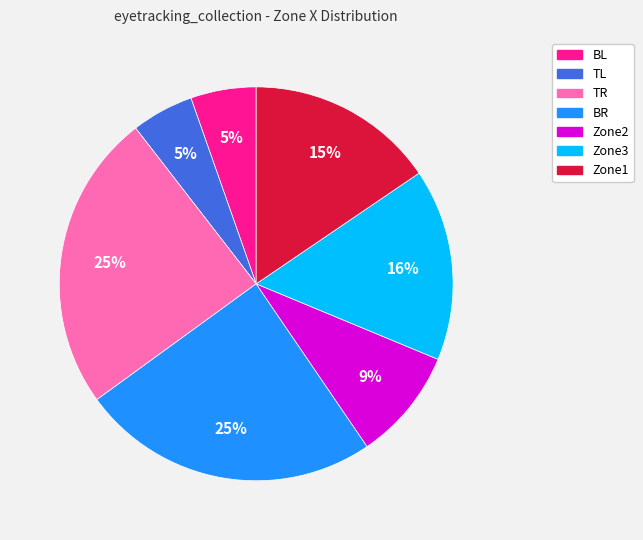

Which has a higher value, BL or Zone2?

Zone2